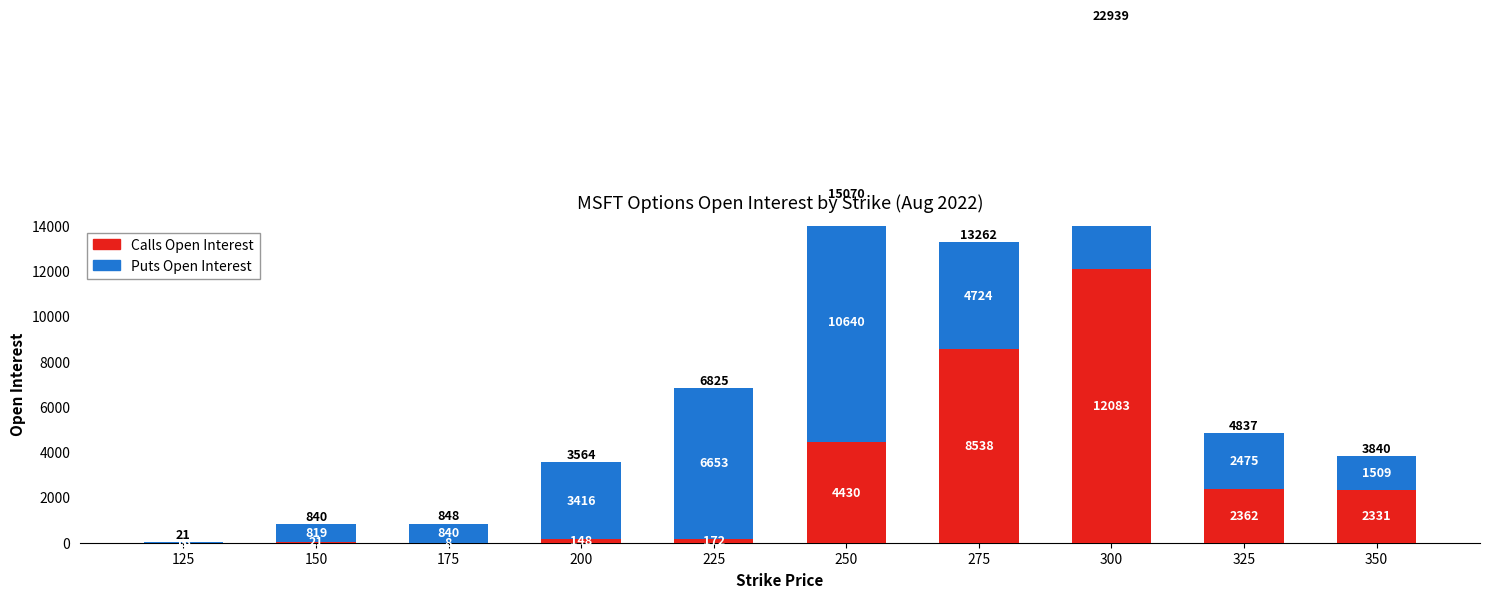

Between 200 and 225, which series saw the biggest shift?

Puts Open Interest